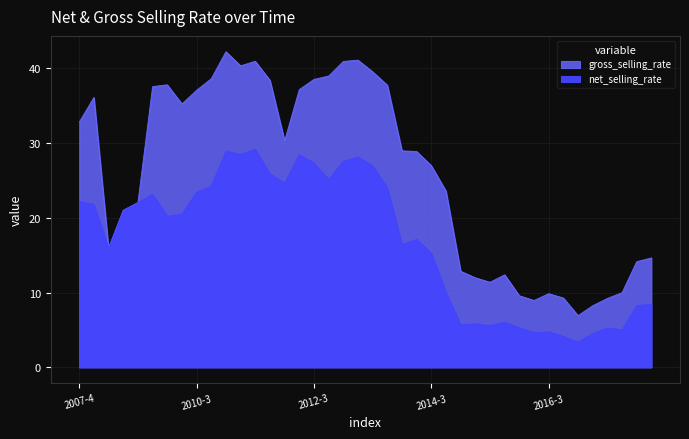

How many distinct data groups are displayed?

1